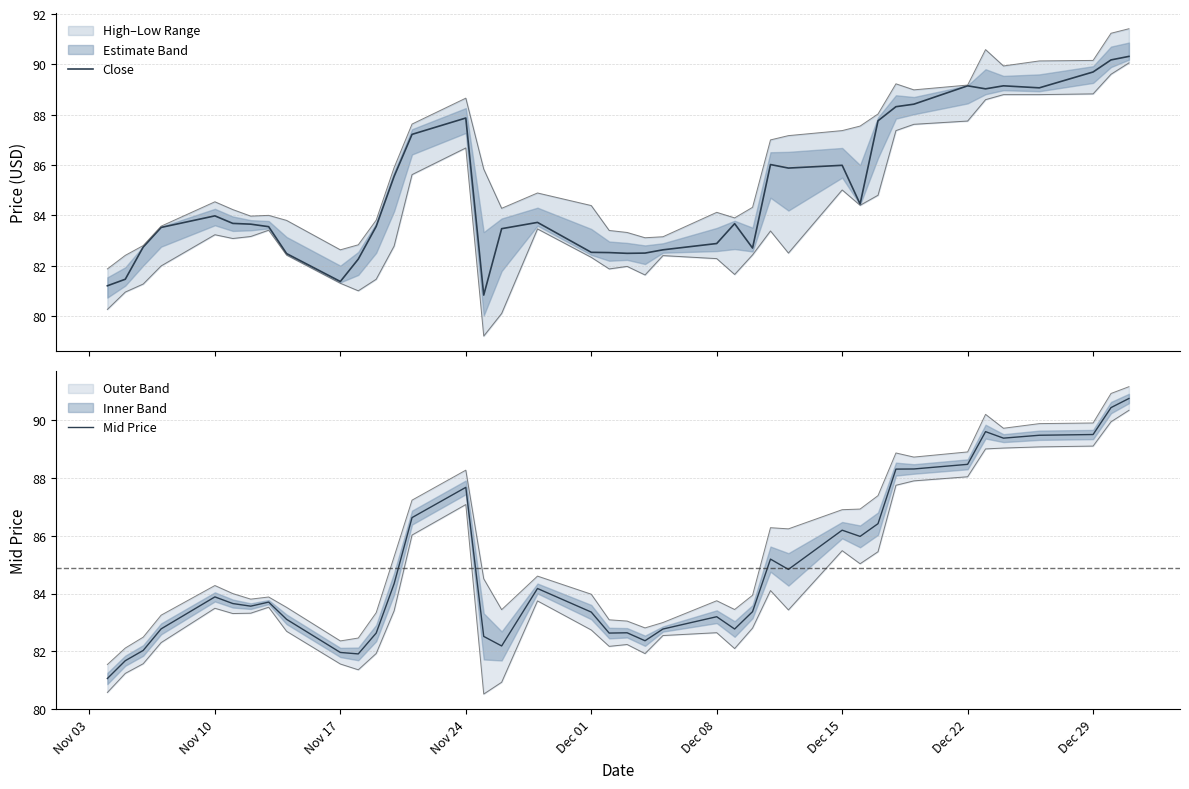

What is the maximum value for Mid Price?

90.7